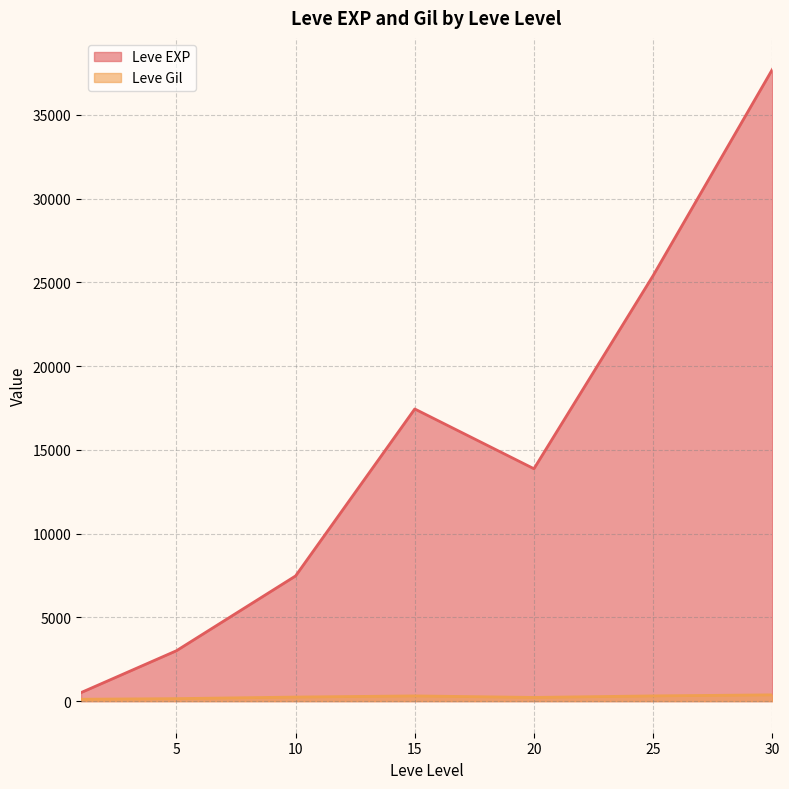

Which series ends up on top after the final intersection of Leve EXP and Leve Gil?

Leve EXP